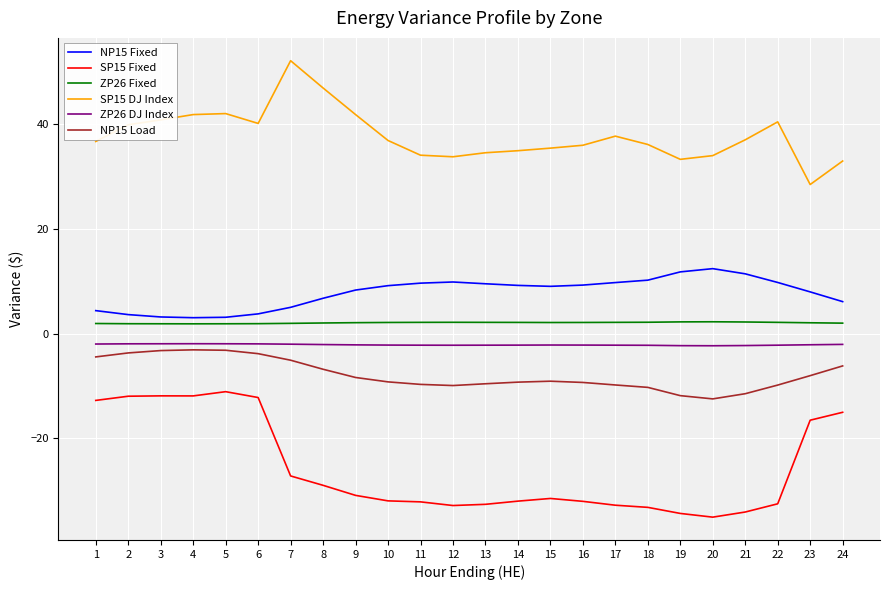

Rank the series at 17 from highest to lowest value.

SP15 DJ Index, NP15 Fixed, ZP26 Fixed, ZP26 DJ Index, NP15 Load, SP15 Fixed